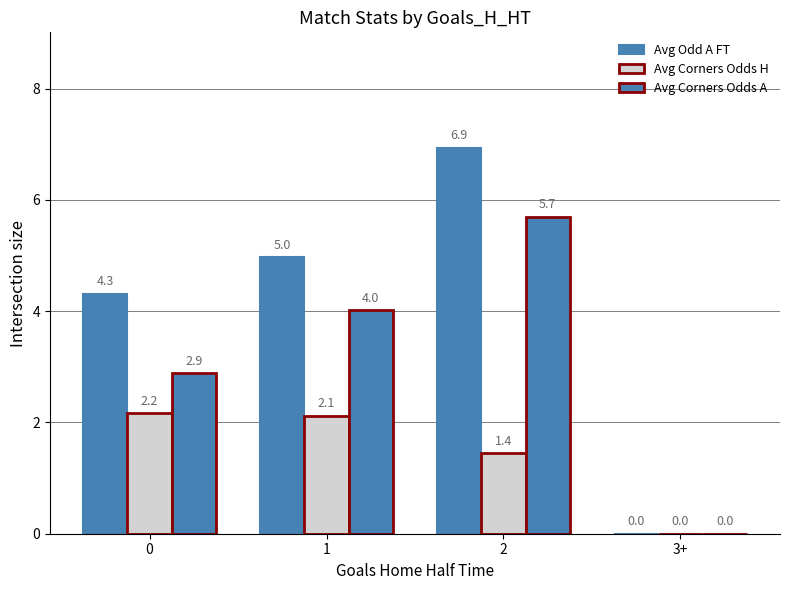

How many groups of bars are there?

4